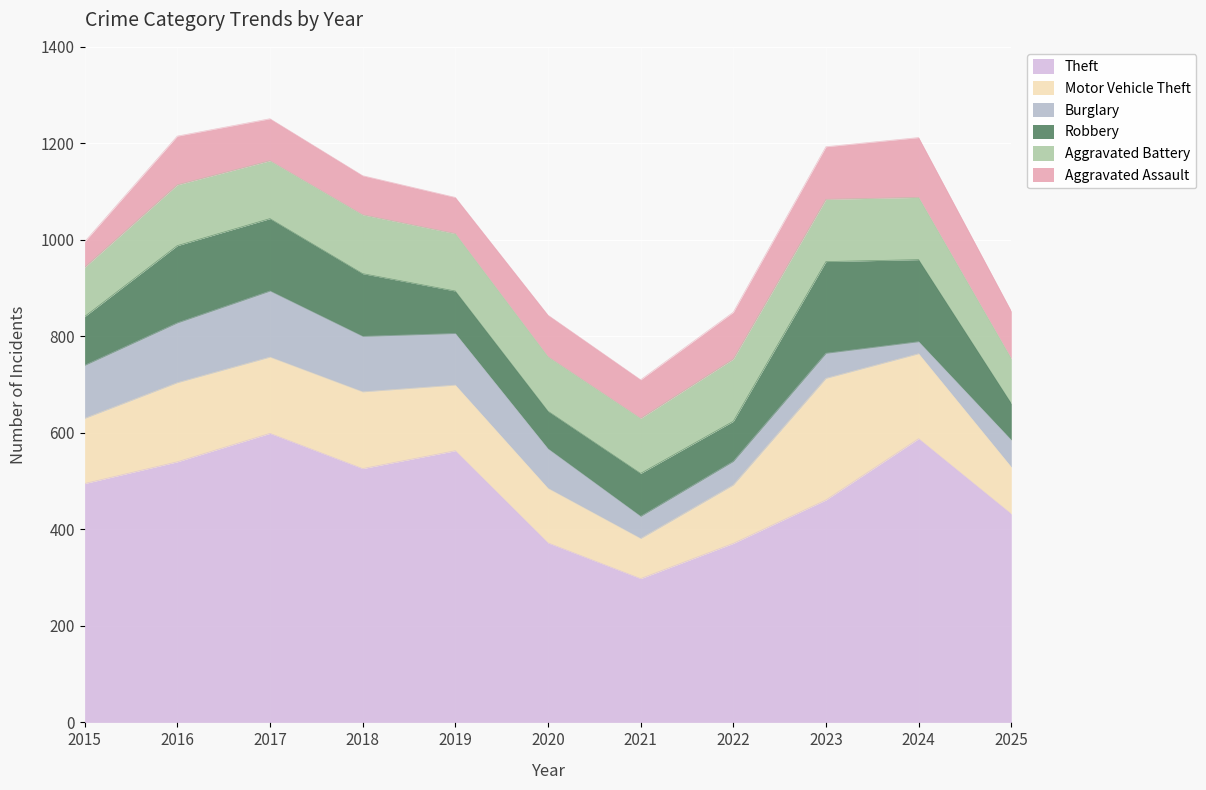

The Aggravated Battery series shows 113 at 2020. True or false?

True